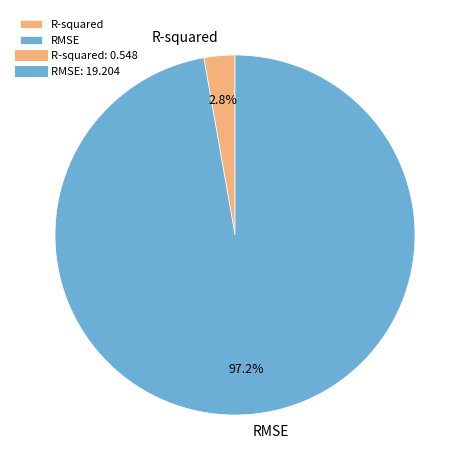

Which category has the smallest portion of the pie?

R-squared